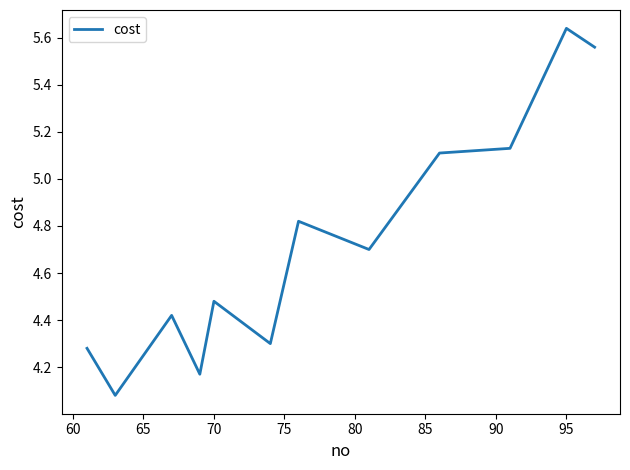

What is the difference between the maximum and minimum values?

1.6